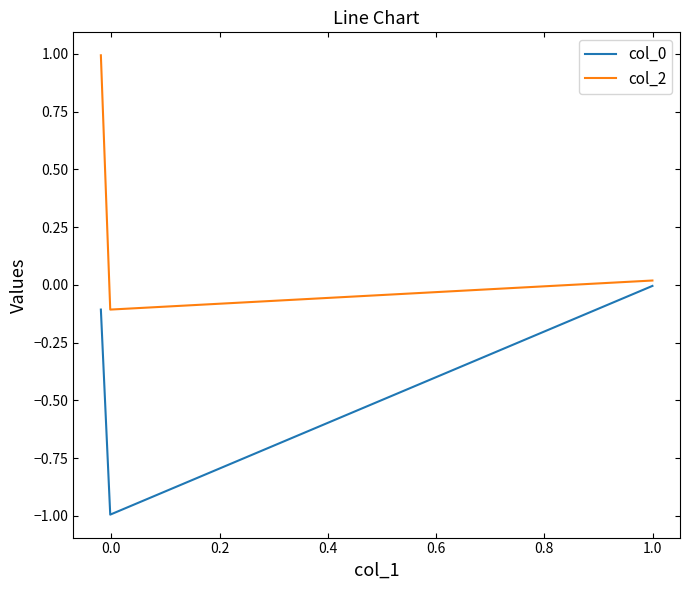

How many lines are shown in the chart?

2